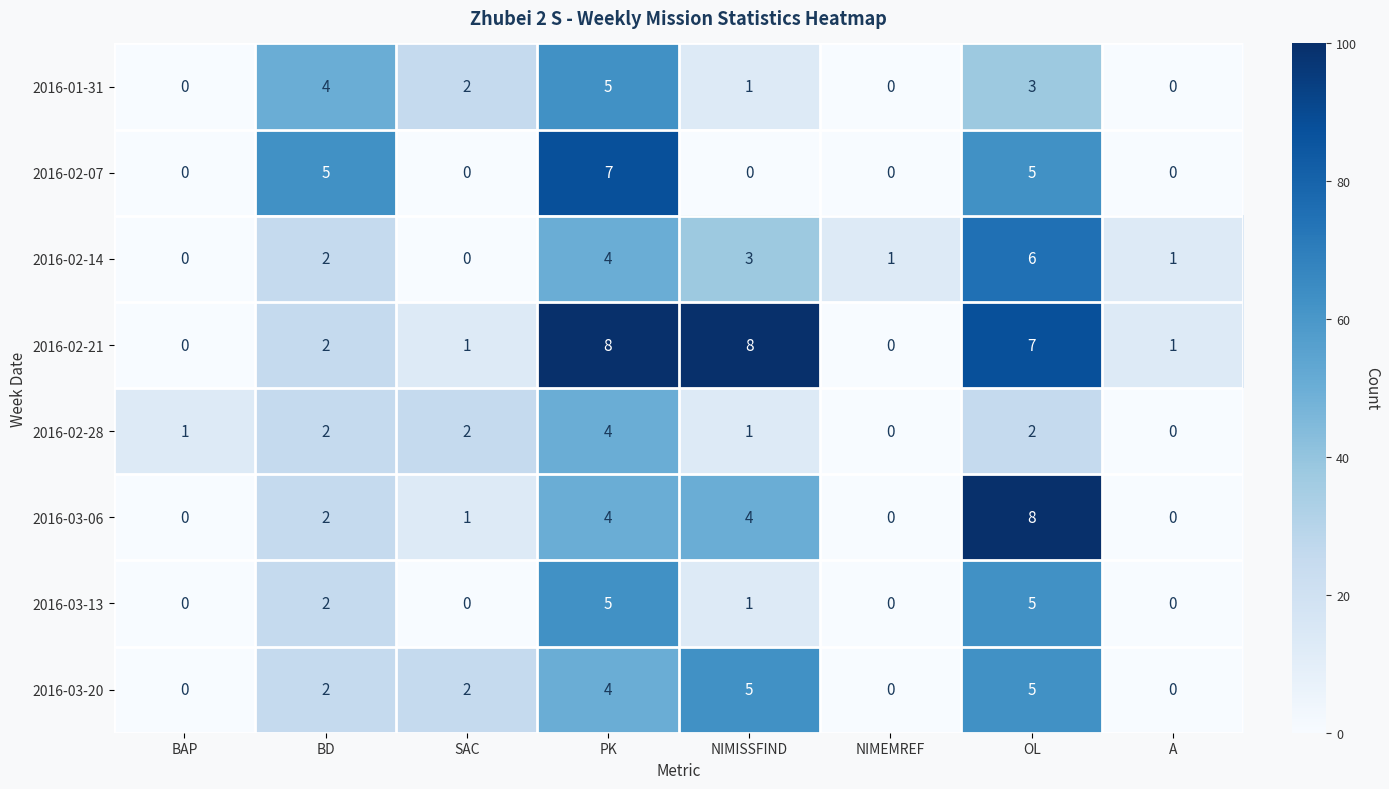

Count the 2016-01-31 values in the range 0 to 4.

7